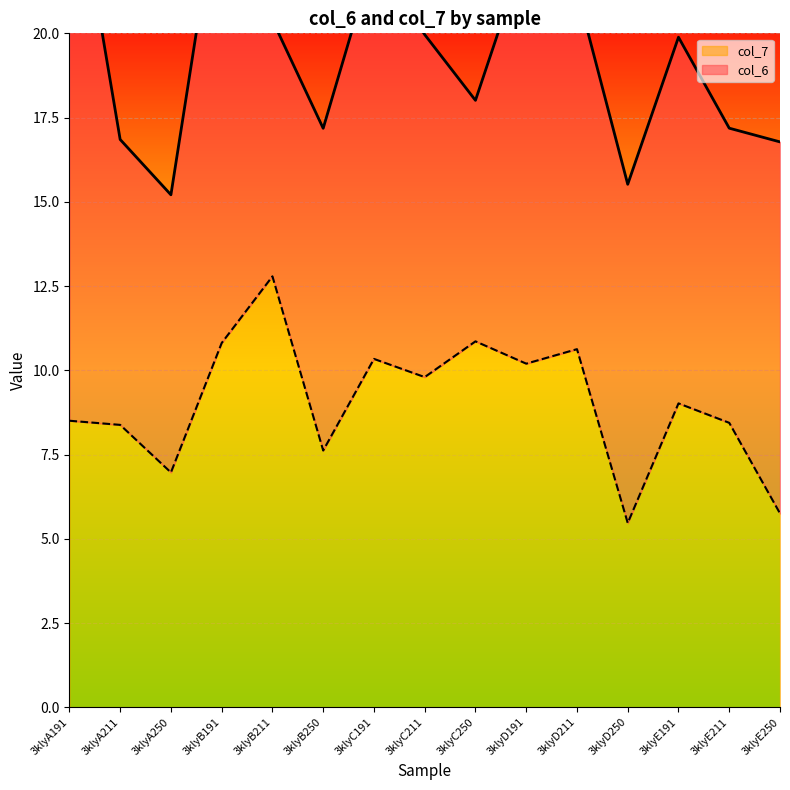

Between 3klyB250 and 3klyC250, which is larger?

3klyC250